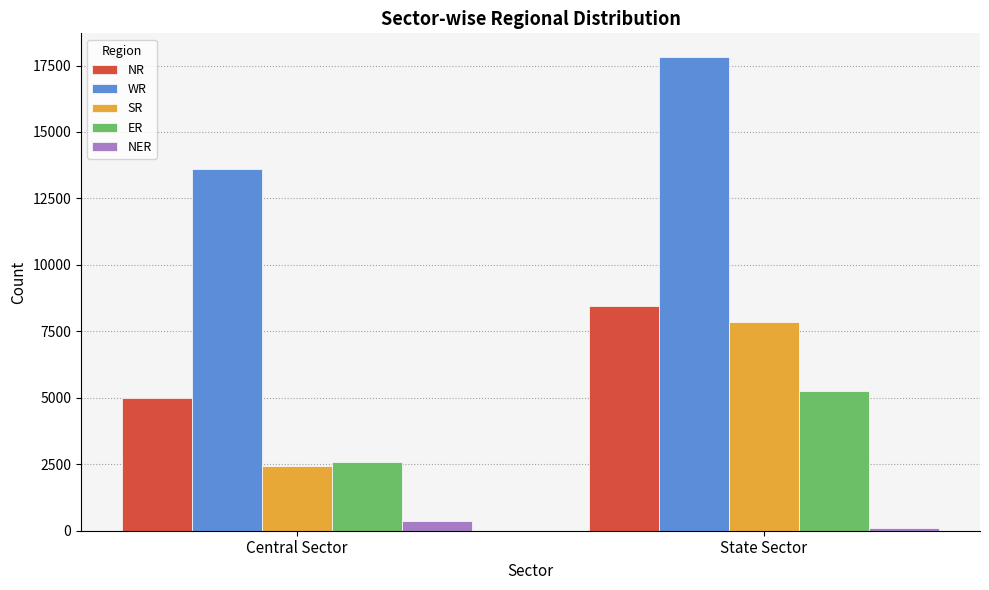

Is the value of WR at Central Sector greater than the value of NR at State Sector?

Yes